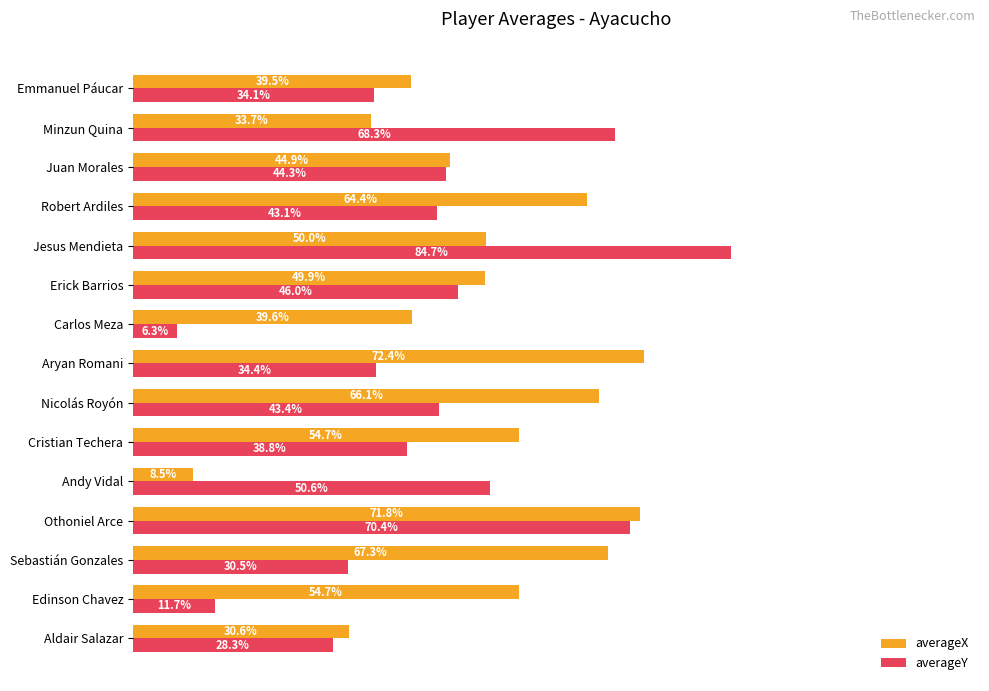

Rank the series by their average value, from lowest to highest.

averageY, averageX